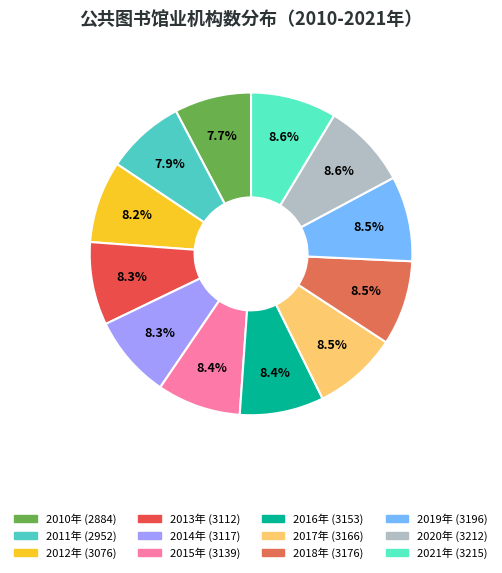

What percentage is the 2018年 slice, to the nearest percent?

8%